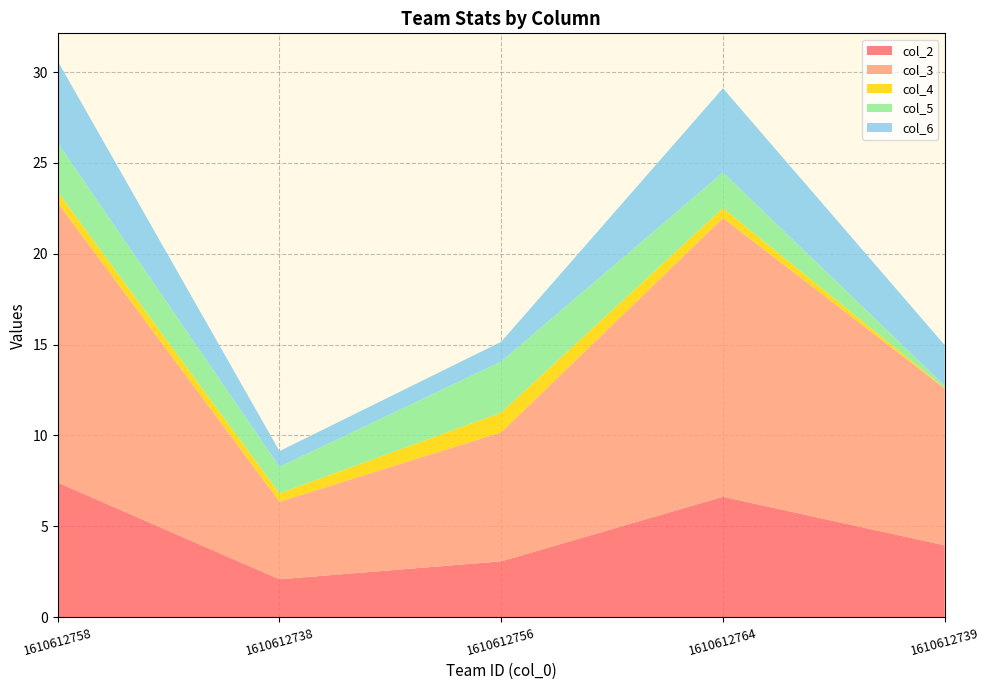

True or false: col_2 has a value of 5.4 at 1610612739.

False